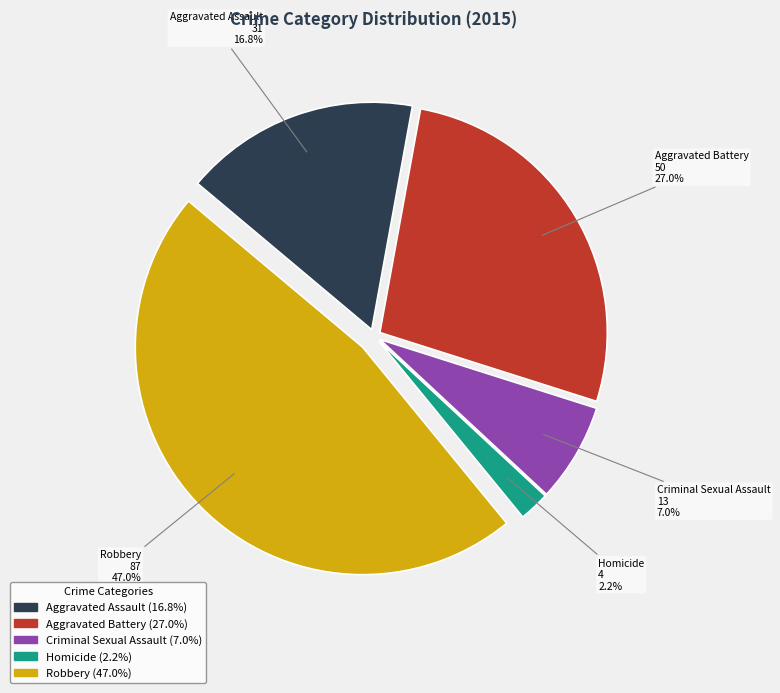

Which has a higher value, Aggravated Assault or Criminal Sexual Assault?

Aggravated Assault